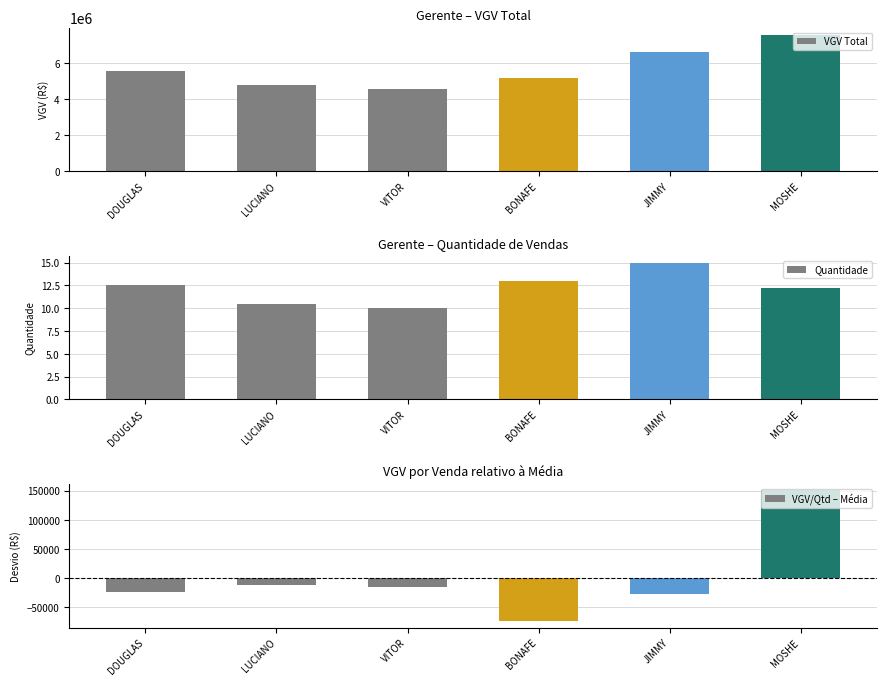

The Quantidade series shows 3.7 at LUCIANO. True or false?

False